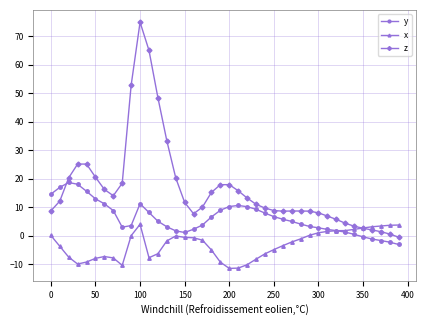

What are all the series names shown in the legend?

y, x, z